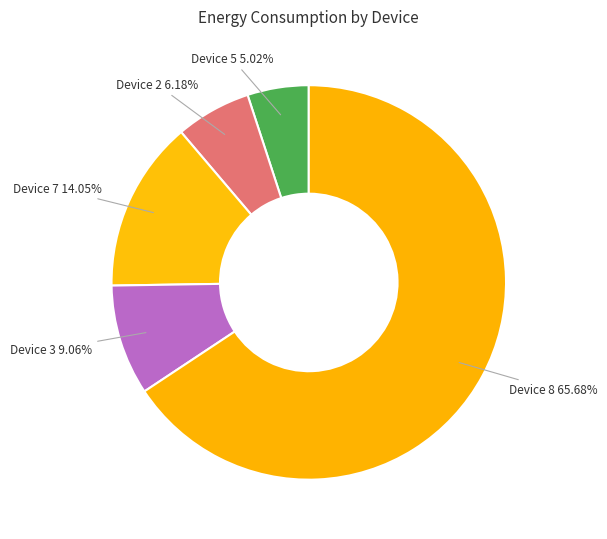

Is the sum of Device 7 and Device 3 greater than half?

No